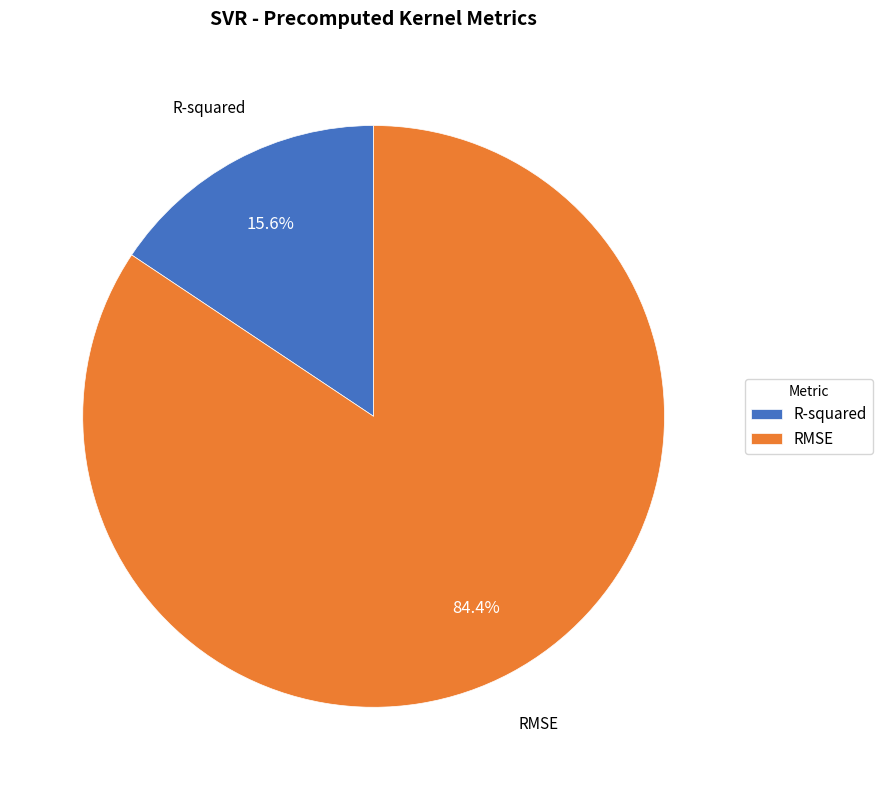

What percentage is NOT represented by R-squared?

84.4%